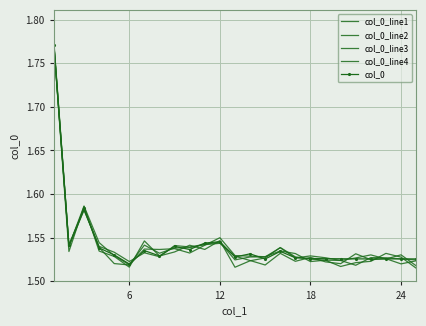

Which series has the largest range (max minus min)?

col_0_line4